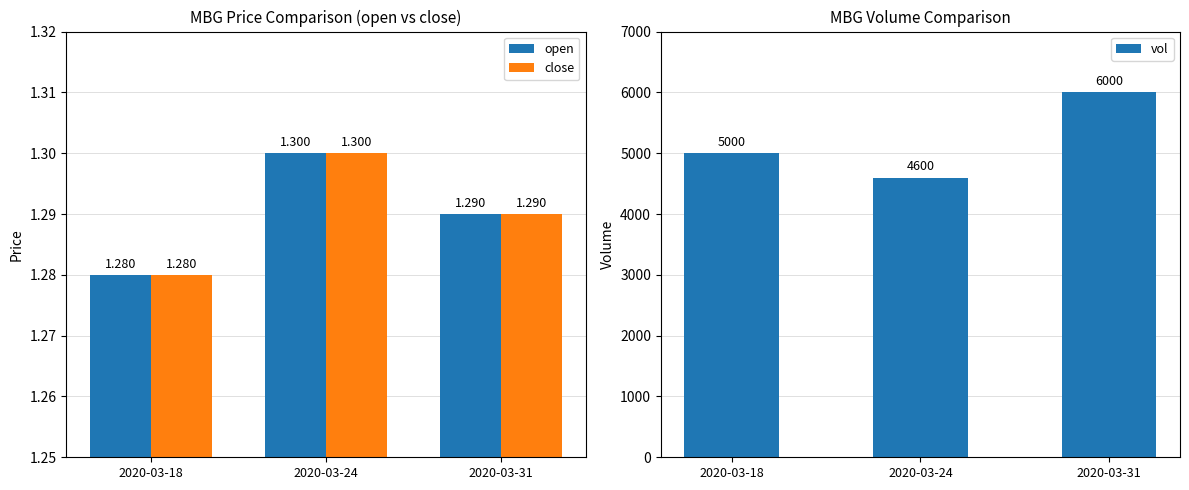

Reading left to right, list all the values displayed in this chart.

open: 2020-03-18=1.3	2020-03-24=1.3	2020-03-31=1.3
close: 2020-03-18=1.3	2020-03-24=1.3	2020-03-31=1.3
vol: 2020-03-18=5000.0	2020-03-24=4600.0	2020-03-31=6000.0